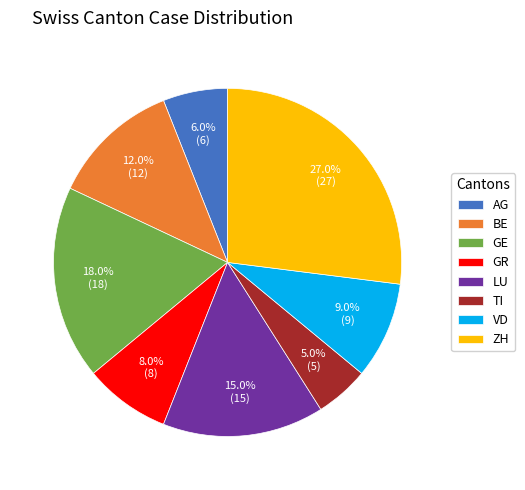

What is the largest slice in the pie chart?

ZH